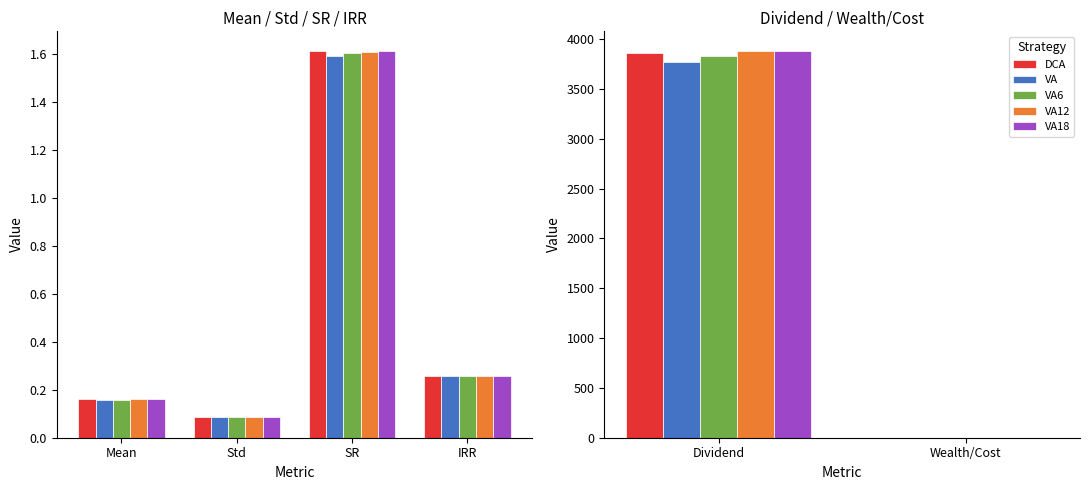

Rank the series by their maximum value, from highest to lowest.

VA18, VA12, DCA, VA6, VA